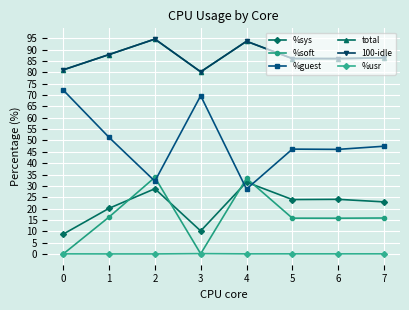

True or false: 100-idle and %soft cross at least once.

False